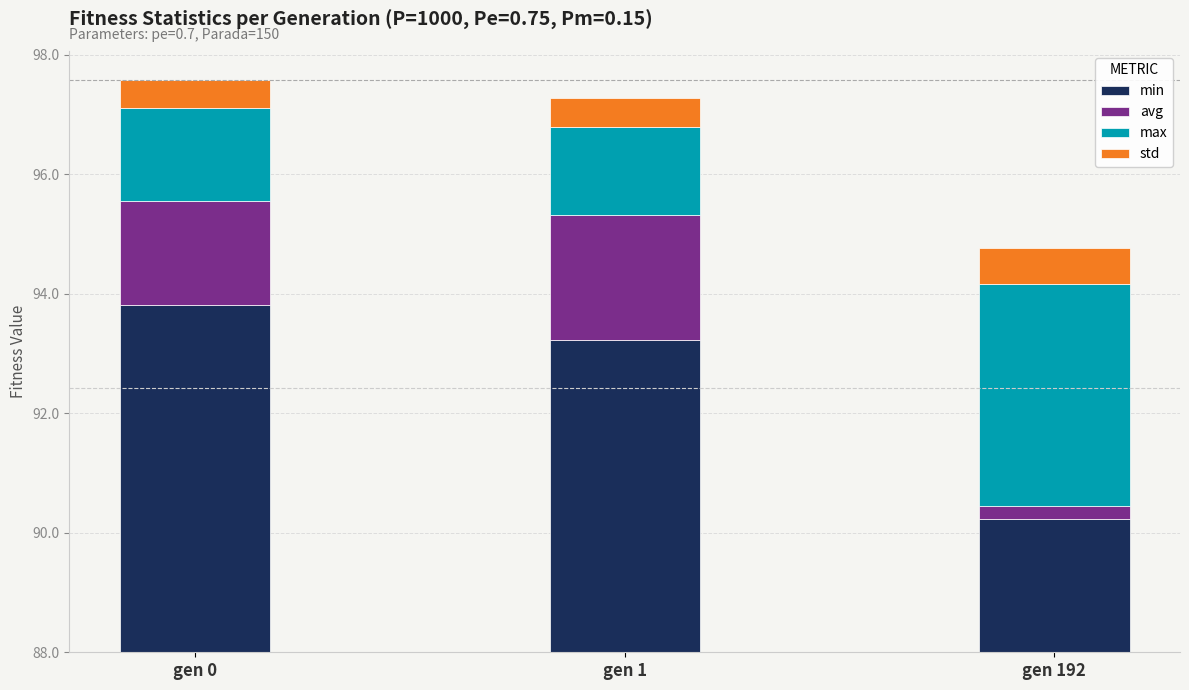

Which category has the lowest value in the min series?

gen 192